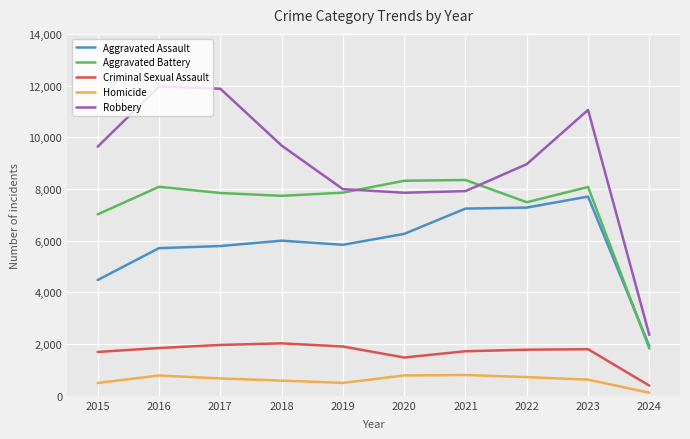

Count the number of categories in the chart.

10